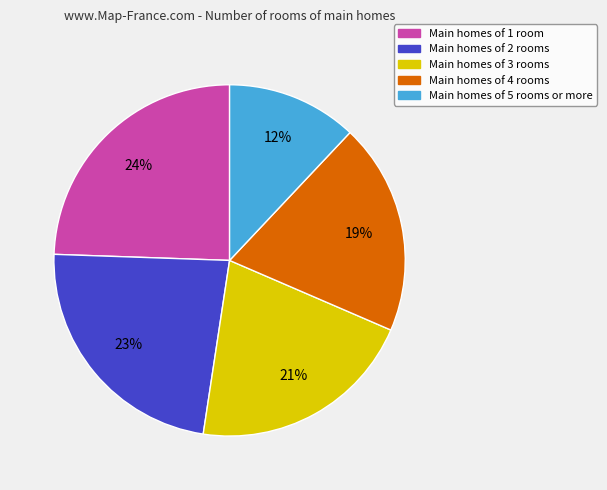

To the nearest percent, what percentage of the pie is Main homes of 2 rooms?

23%